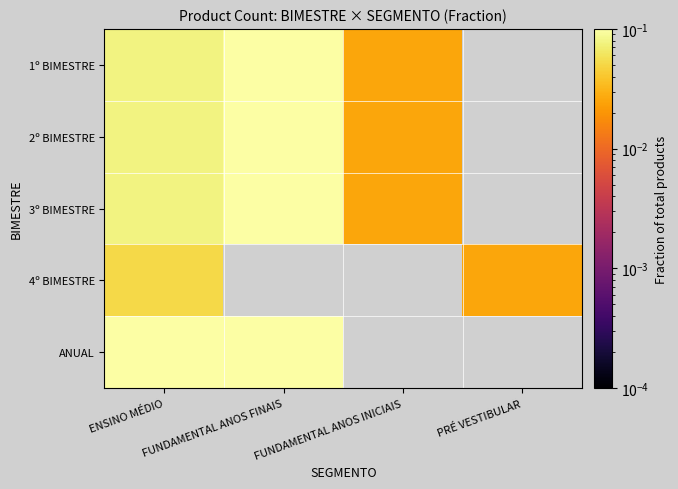

At FUNDAMENTAL ANOS INICIAIS, list the series in order from smallest to largest.

1º BIMESTRE, 2º BIMESTRE, 3º BIMESTRE, 4º BIMESTRE, ANUAL